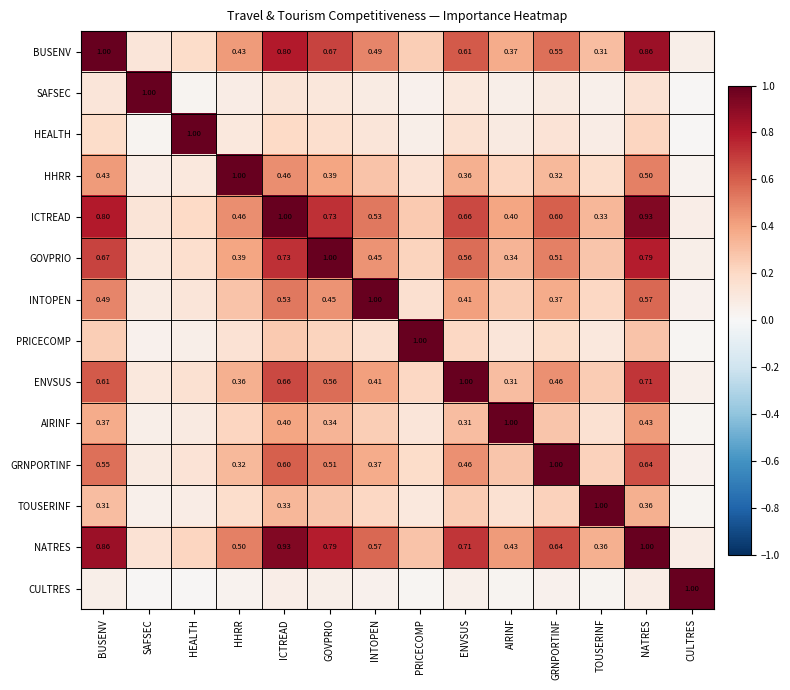

At which label does GRNPORTINF reach its peak?

GRNPORTINF